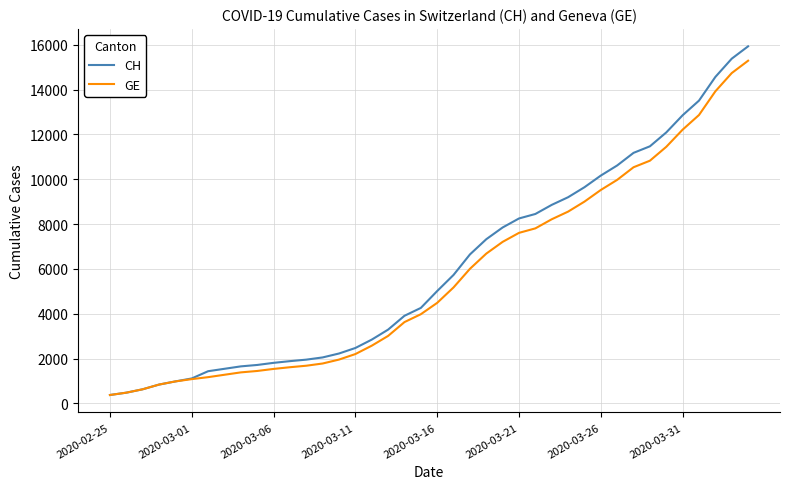

What is the maximum value shown in the chart?

15926